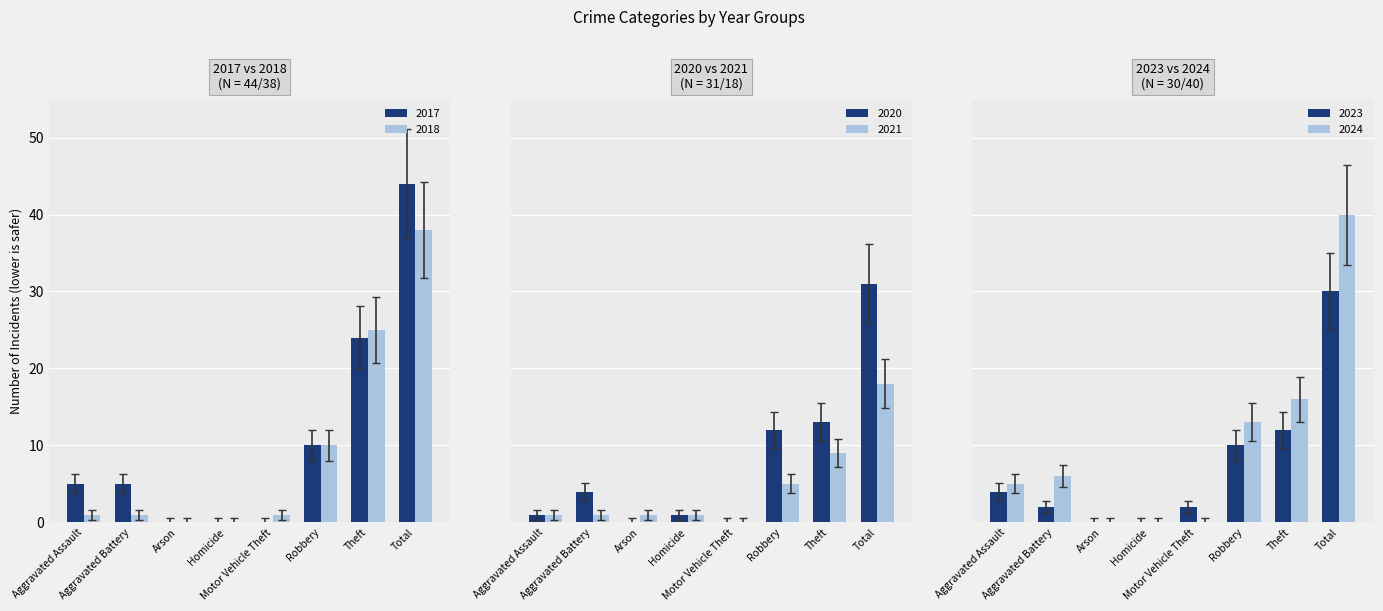

What position from the left is Aggravated Assault?

1